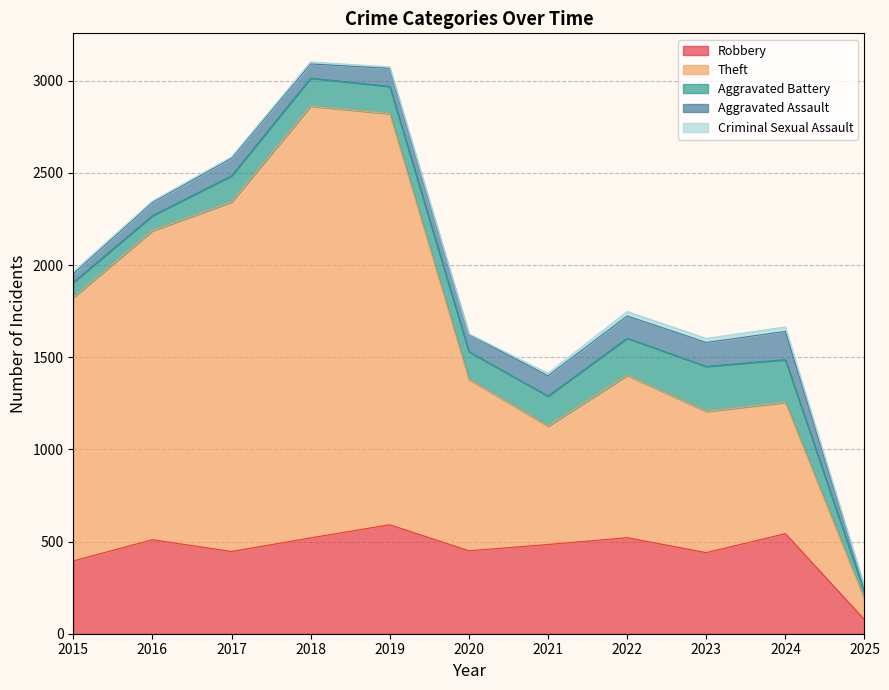

What is the spread (max minus min) of values at 2022?

856